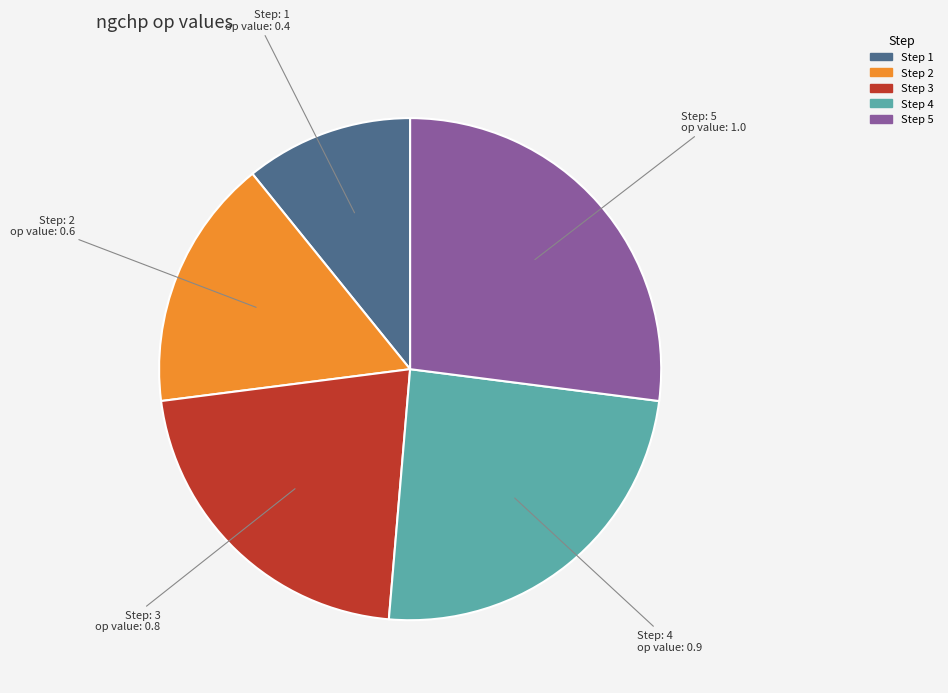

Is there a majority slice in this chart?

No